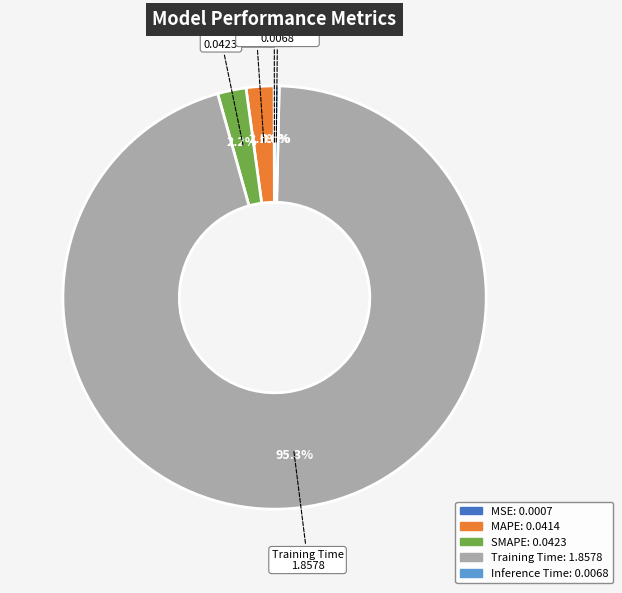

To the nearest percent, what percentage of the pie is SMAPE?

2%